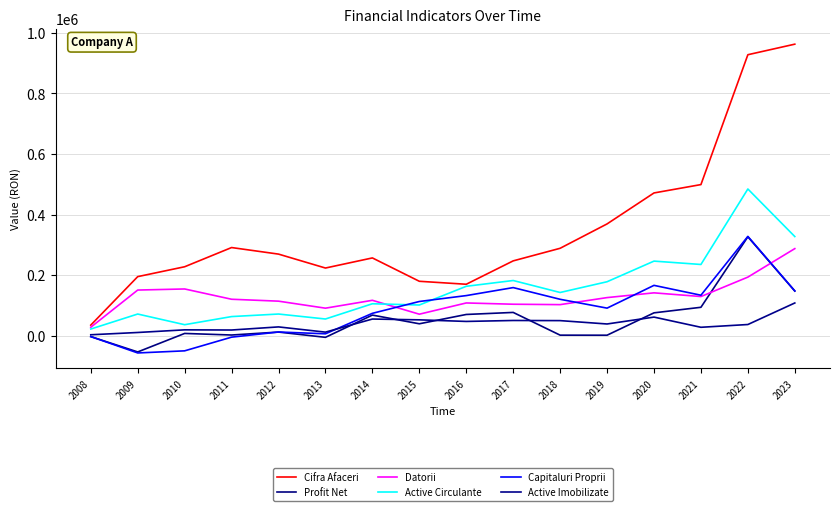

At which label does Active Circulante reach its peak?

2022